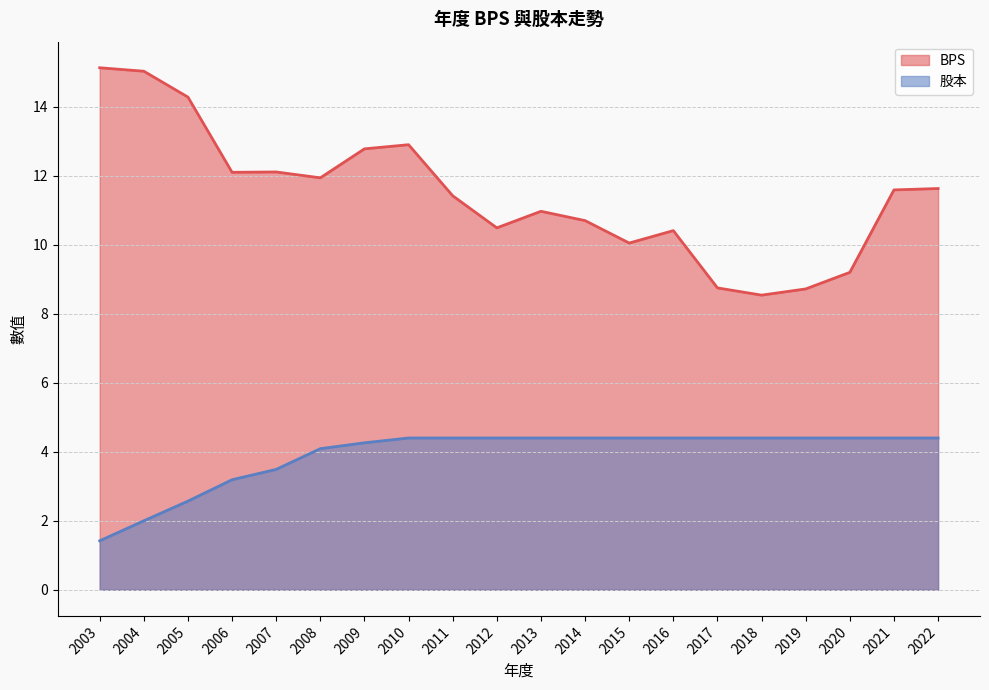

Which category has the lowest value across all series?

2003